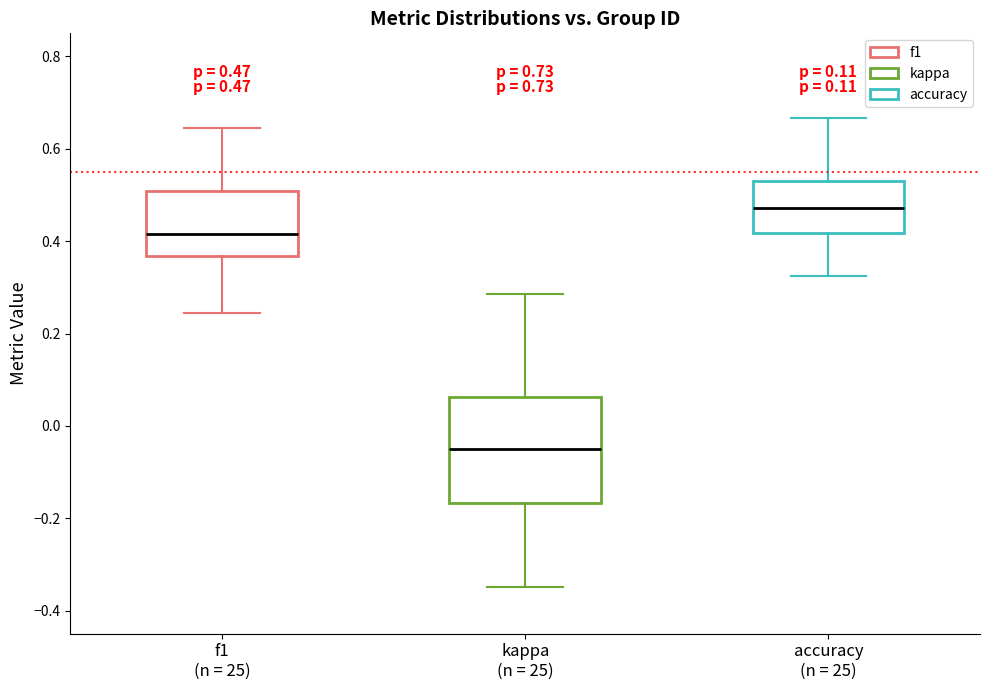

Which box has the highest median line?

accuracy (n = 25)